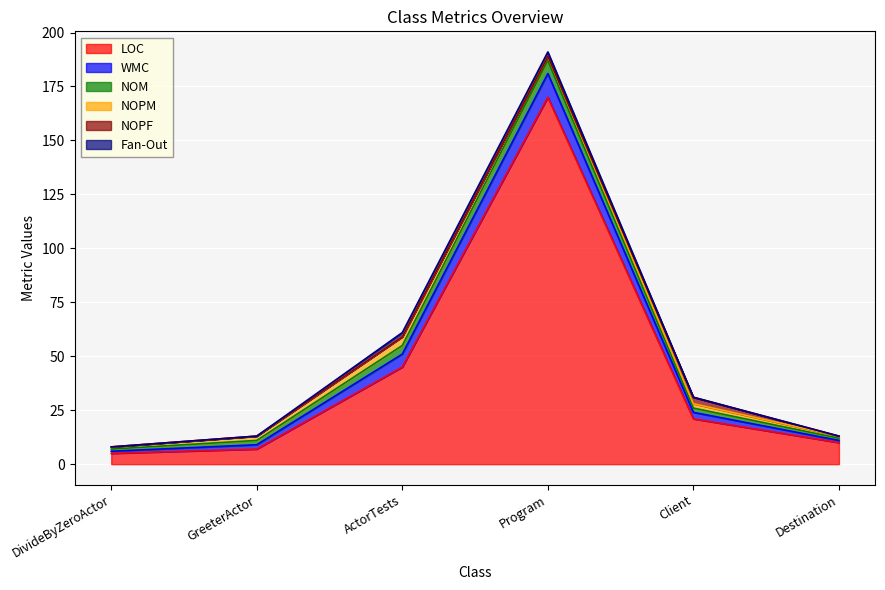

How many data points in NOPF are above 0?

1